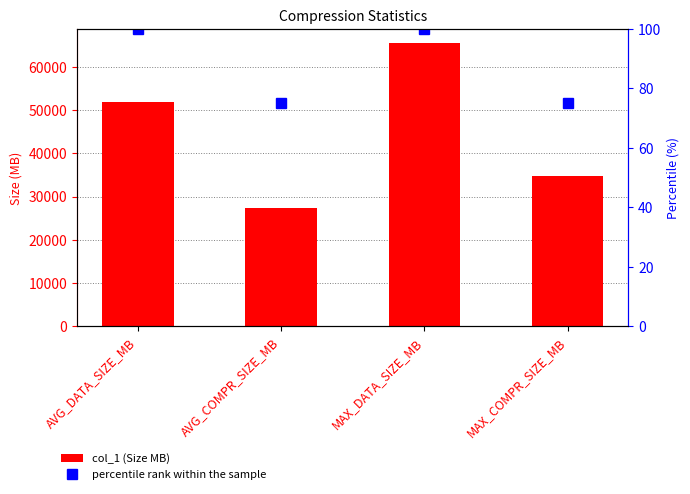

Reading left to right, what are all the values shown in this chart?

col_1: 51708.6	27343.4	65433.3	34630.3
percentile rank within the sample: 100.0	75.0	100.0	75.0